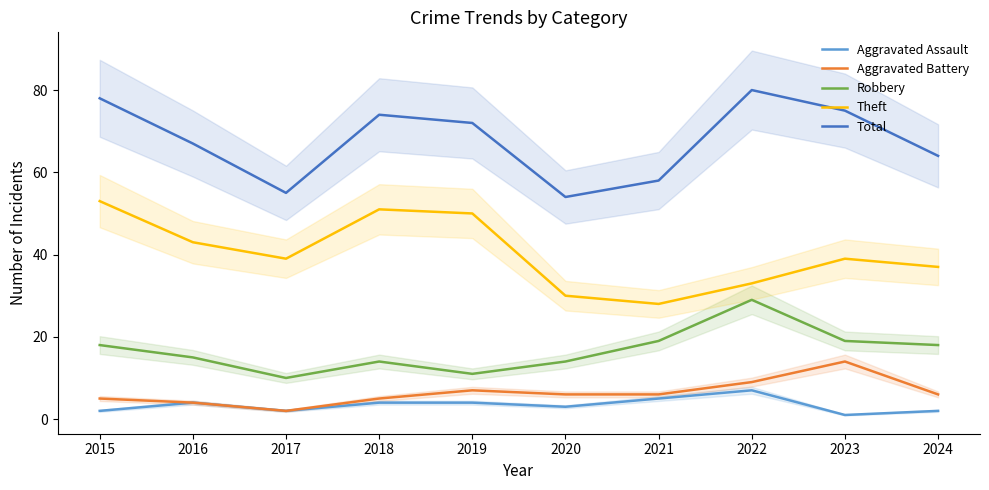

At which category is the sum across all series the highest?

2022